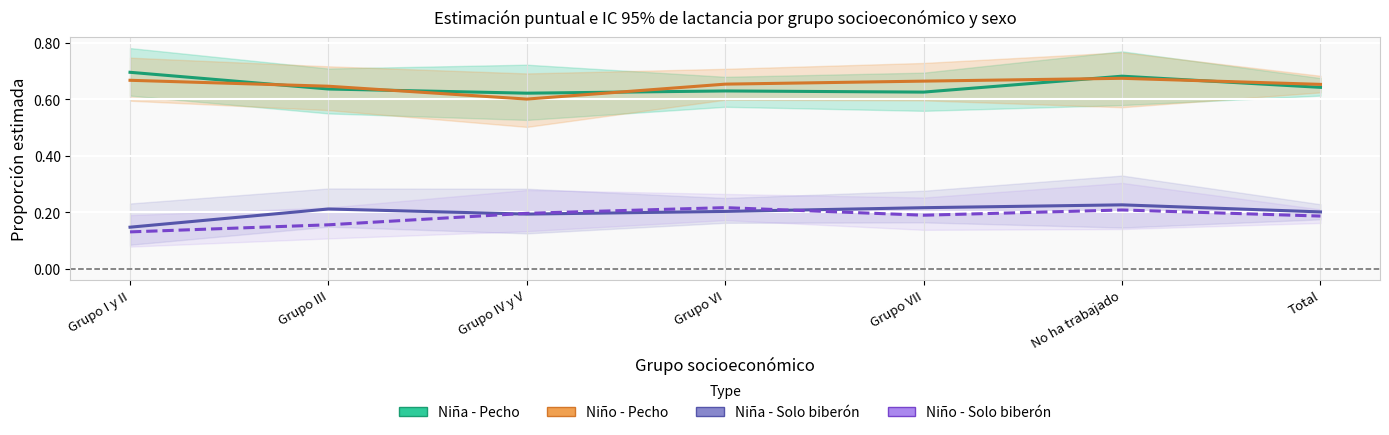

True or false: Niño - Pecho and Niña - Solo biberón cross at least once.

False